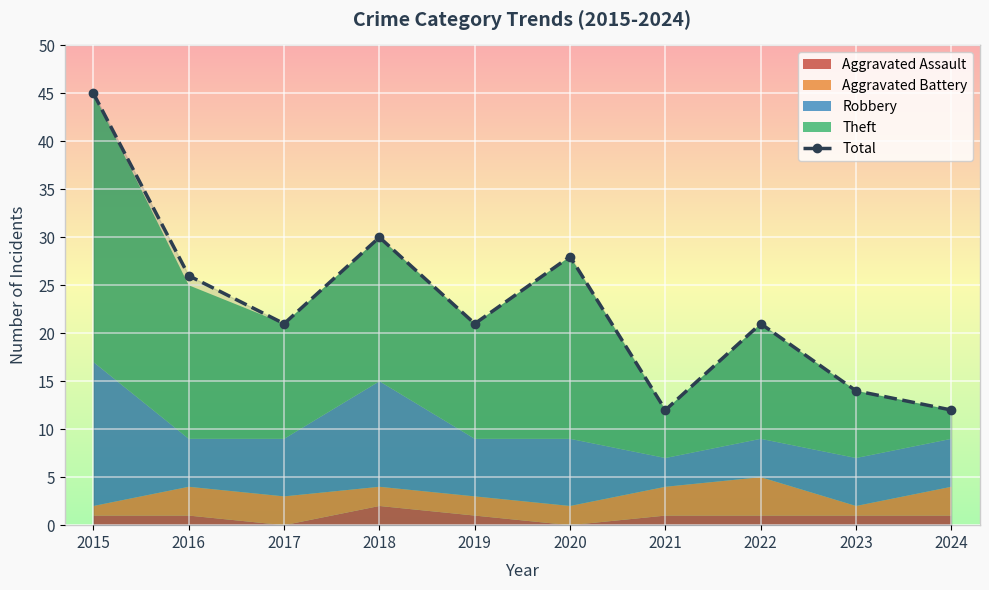

How many interior local peaks (higher than both neighbors) does the data have?

3